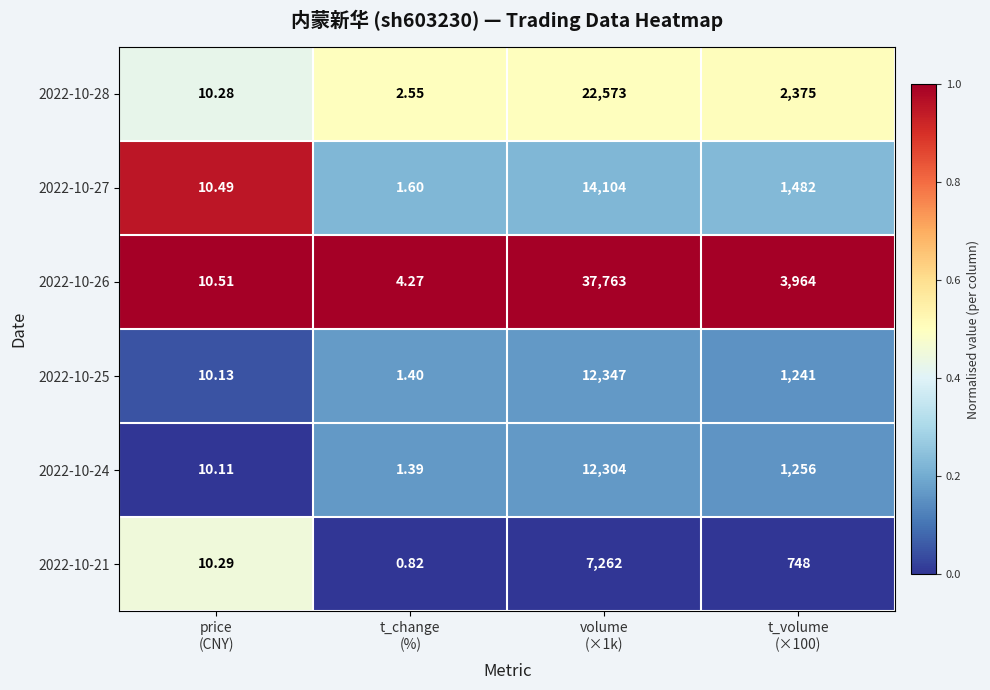

How many series are shown in this chart?

6